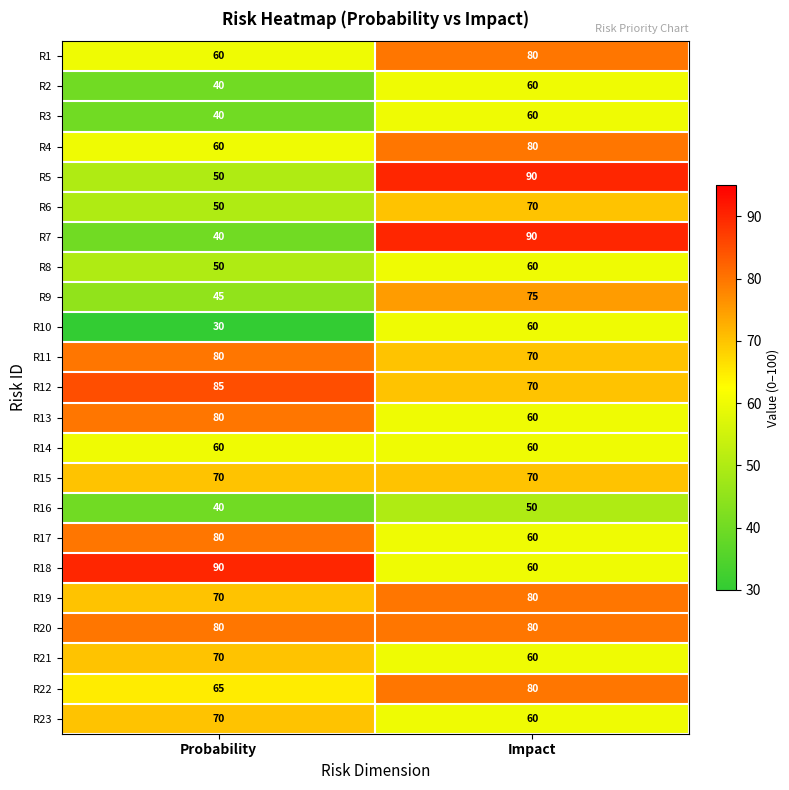

What value does the R21 series have at Impact, to the nearest 10?

60